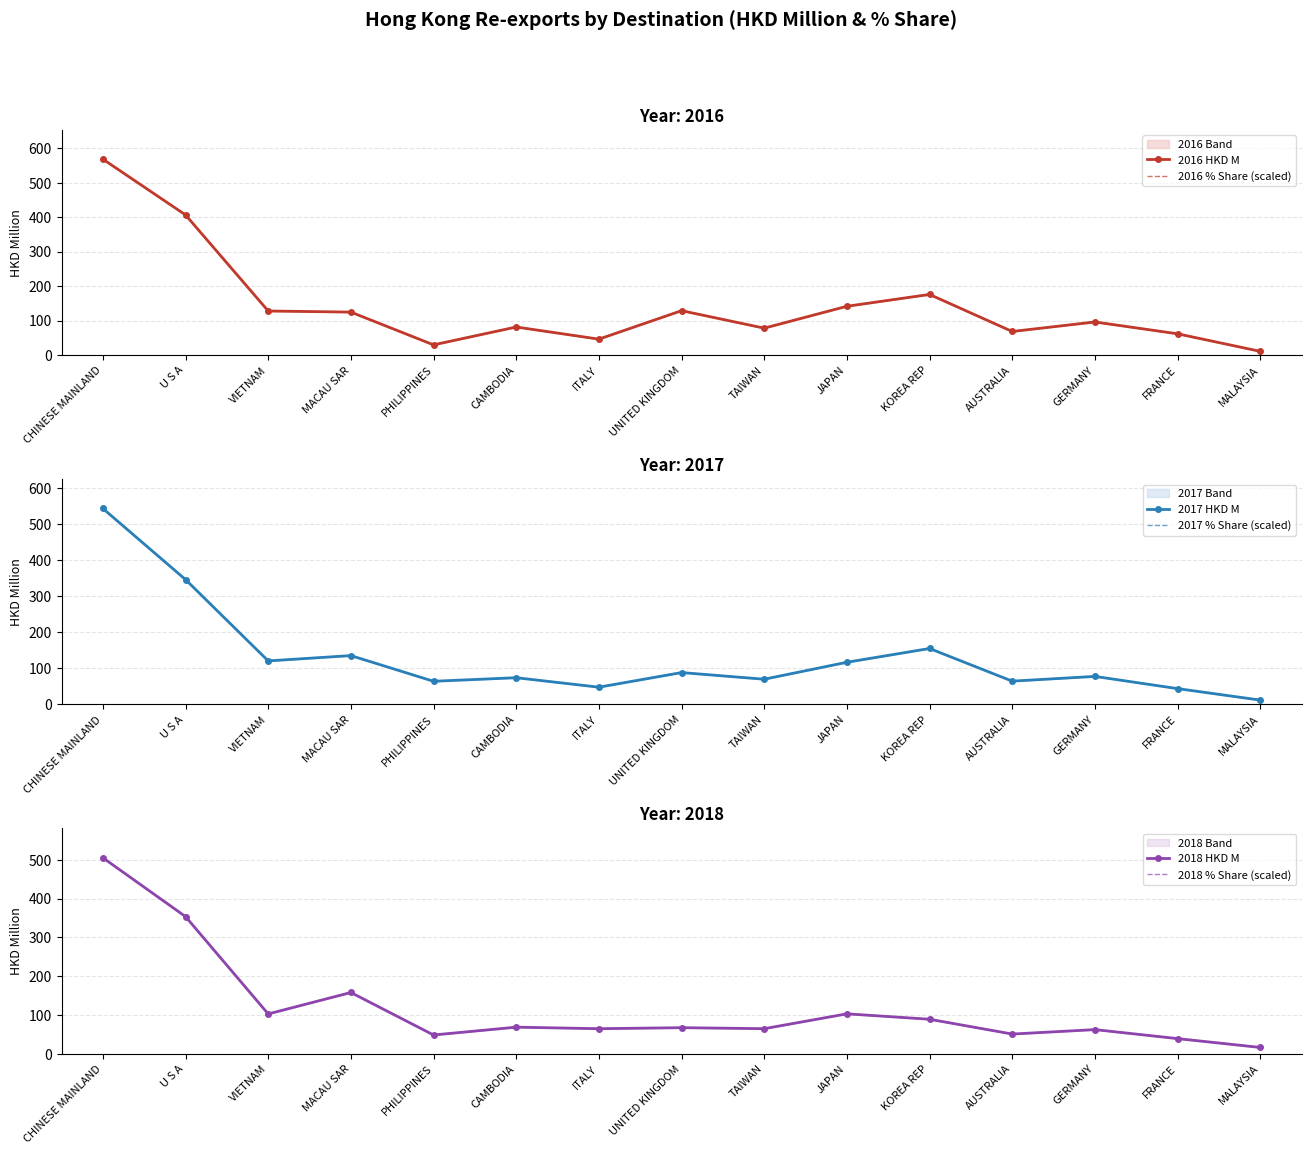

How many interior local valleys does the 2016 HKD M series have?

4